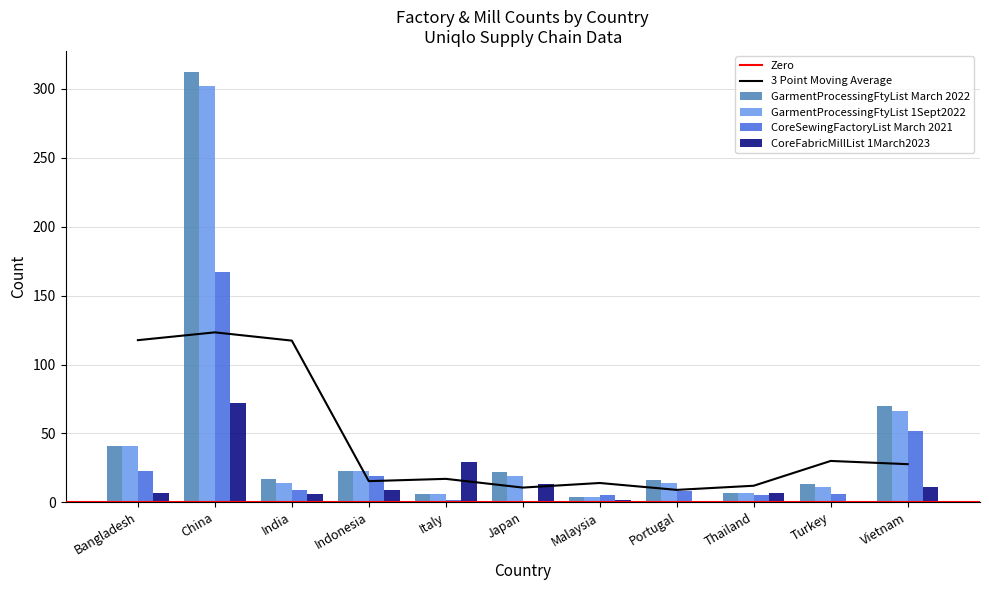

What is the value of the CoreSewingFactoryList March 2021 bar at the 3rd from the left?

9